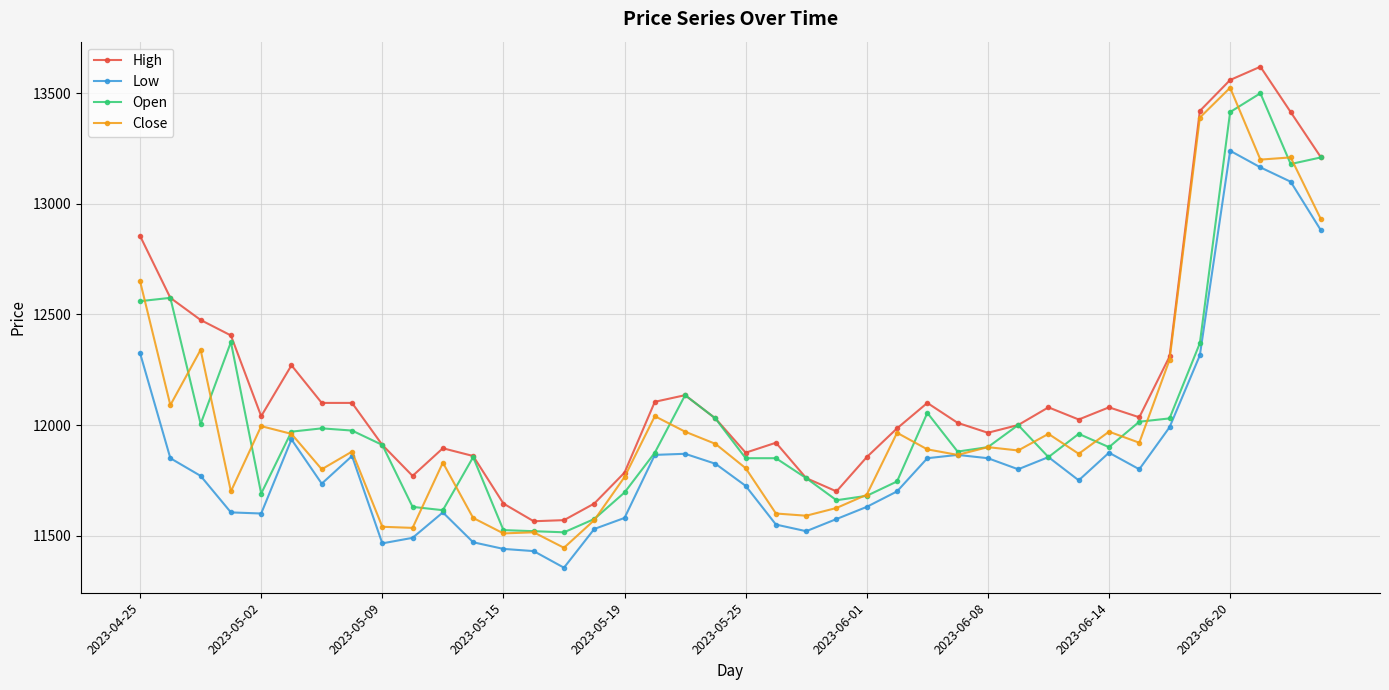

Which series has the largest total across all categories?

High